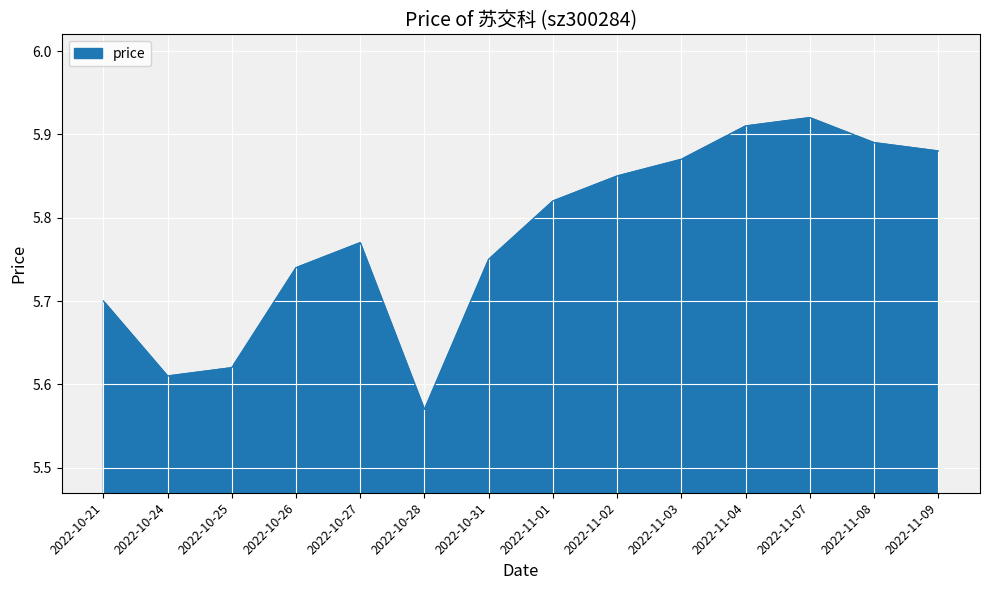

Between 2022-10-21 and 2022-11-01, which is larger?

2022-11-01